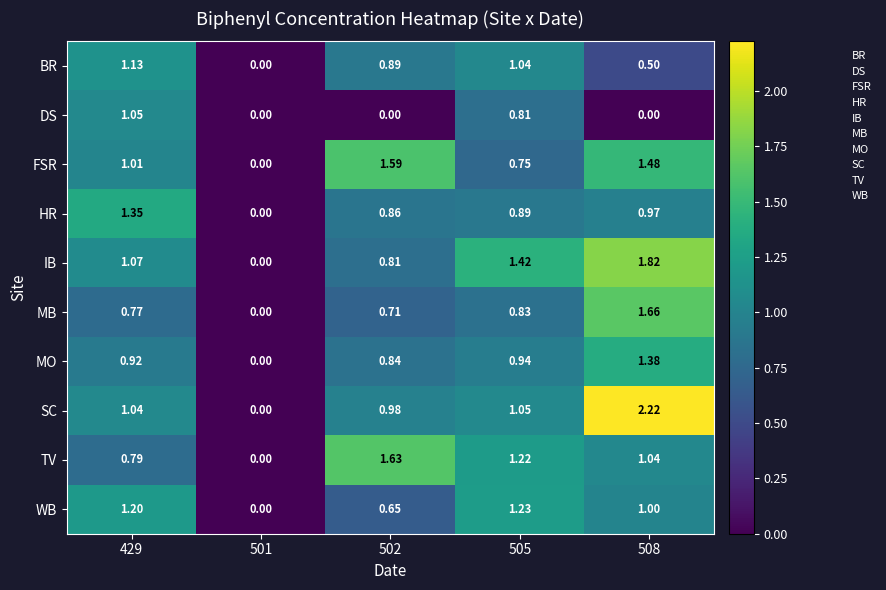

Rank the series at 502 from highest to lowest value.

TV, FSR, SC, BR, HR, MO, IB, MB, WB, DS